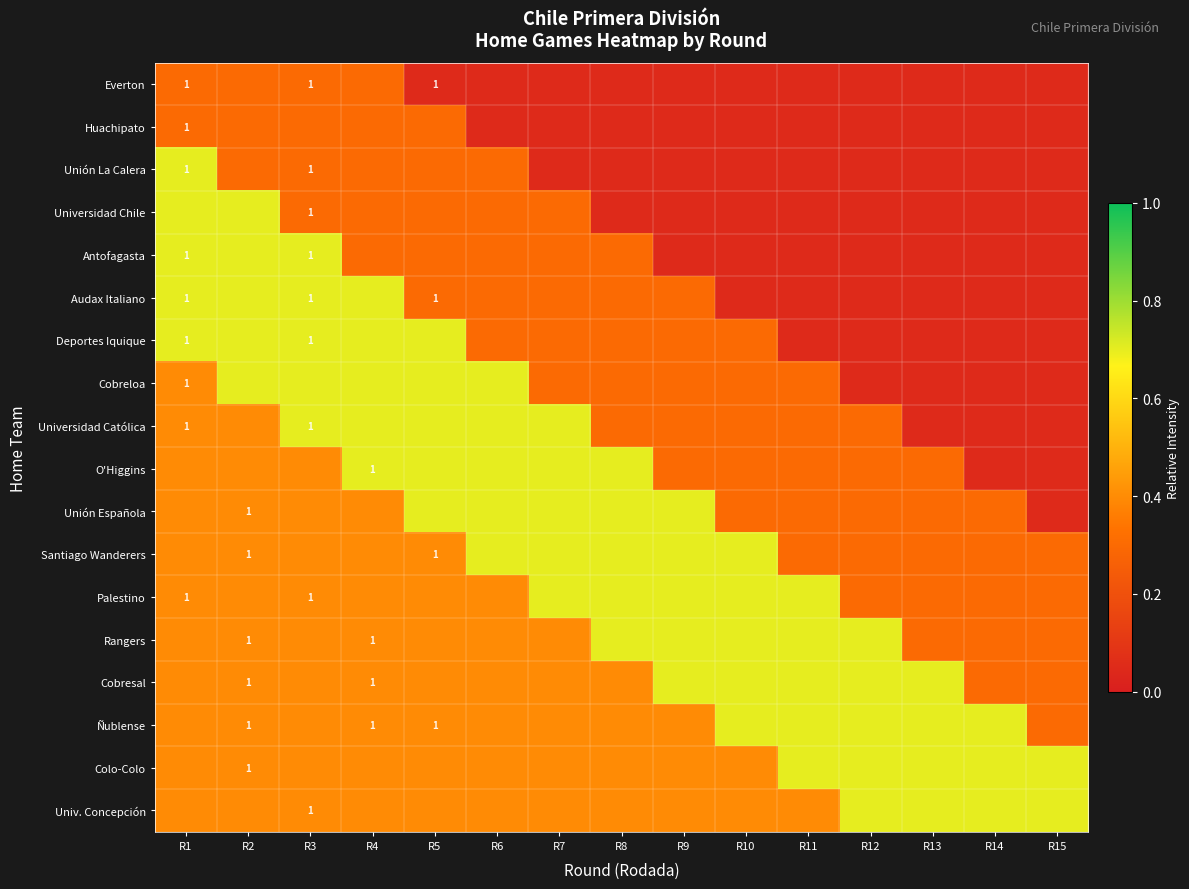

The O'Higgins series shows 0.7 at R6. True or false?

True